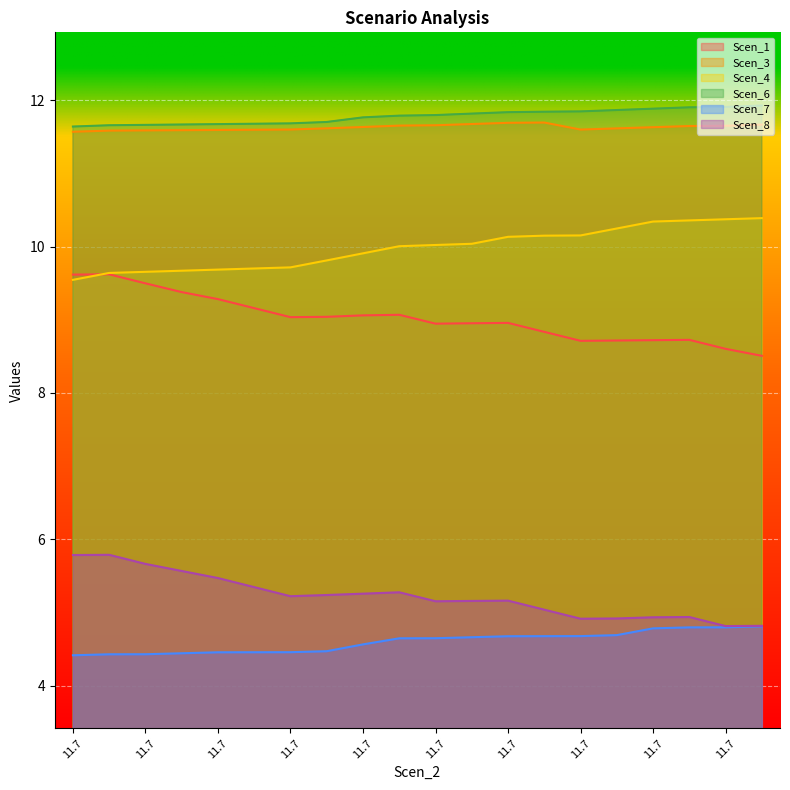

True or false: Scen_7 has more than 2 points higher than both neighbors.

False